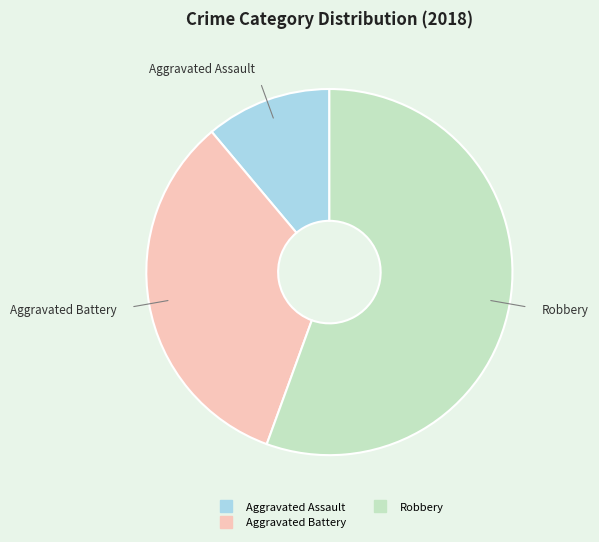

Is there a majority slice in this chart?

Yes